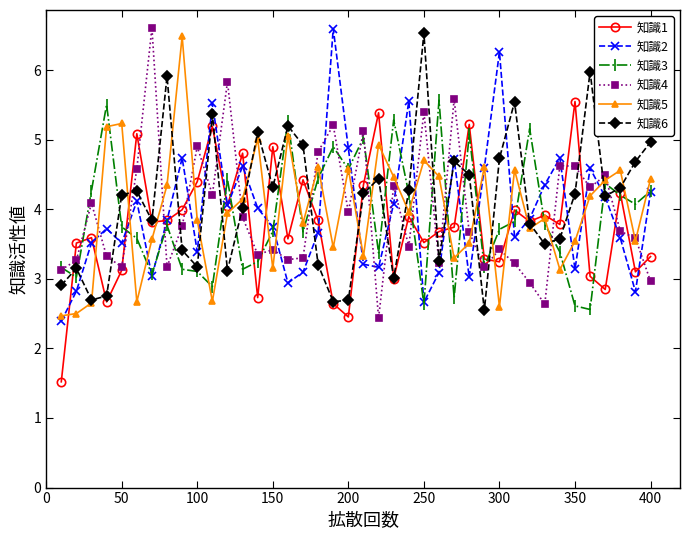

How many lines are shown in the chart?

6